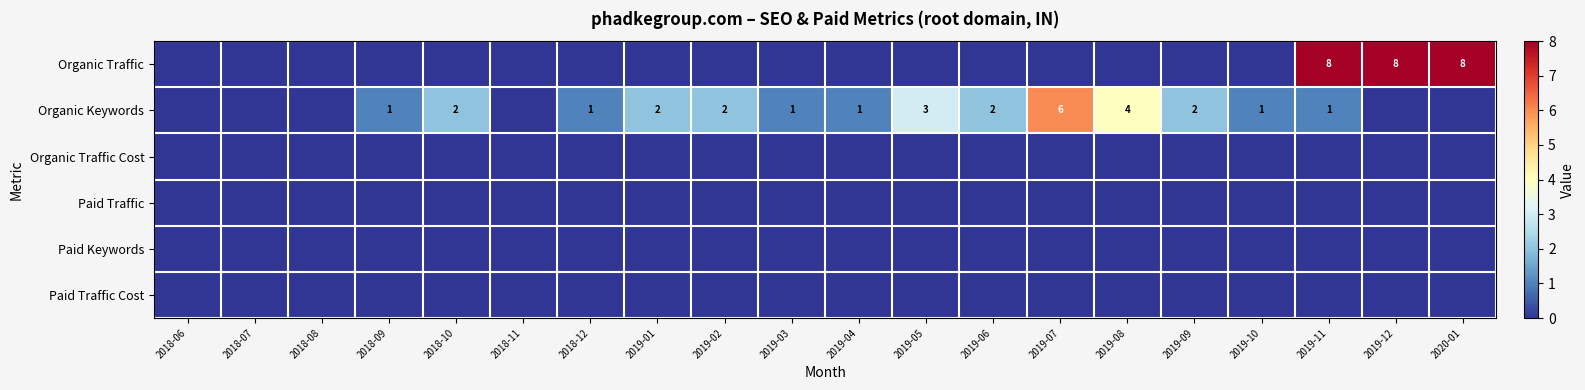

The Organic Keywords series shows 4 at 2019-08. True or false?

True